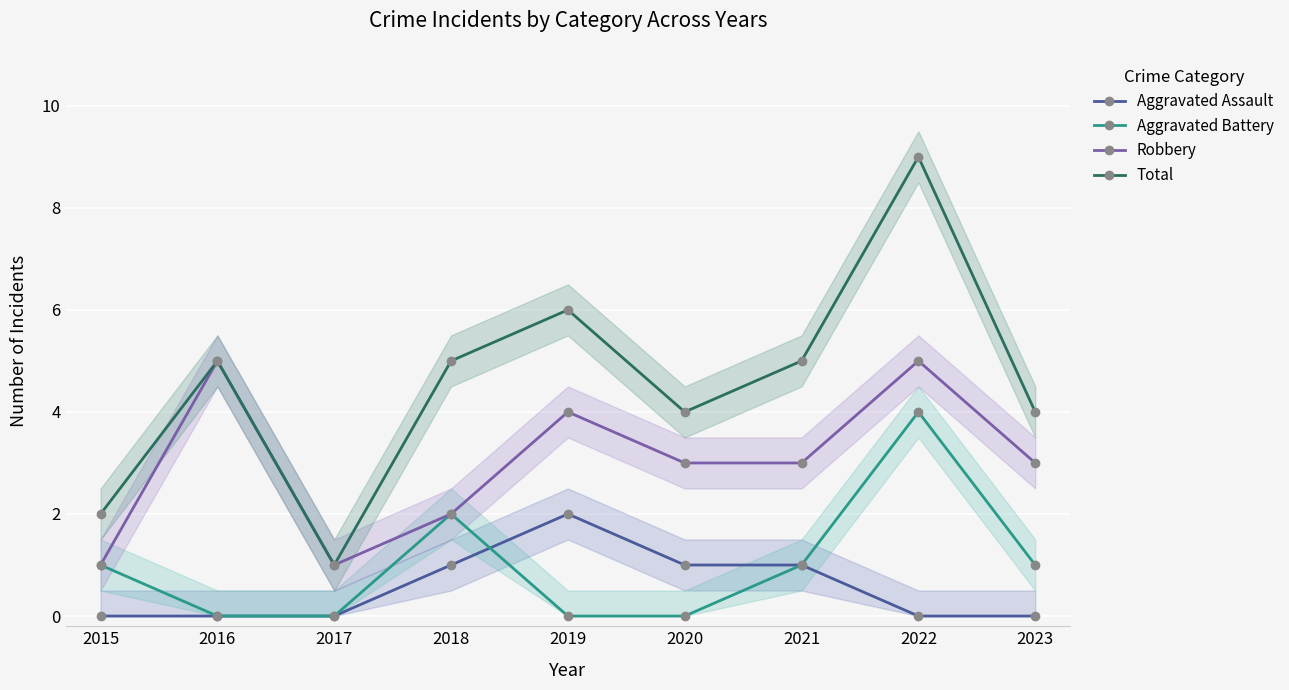

What is the difference between the second highest and second lowest values in the Aggravated Assault series?

1